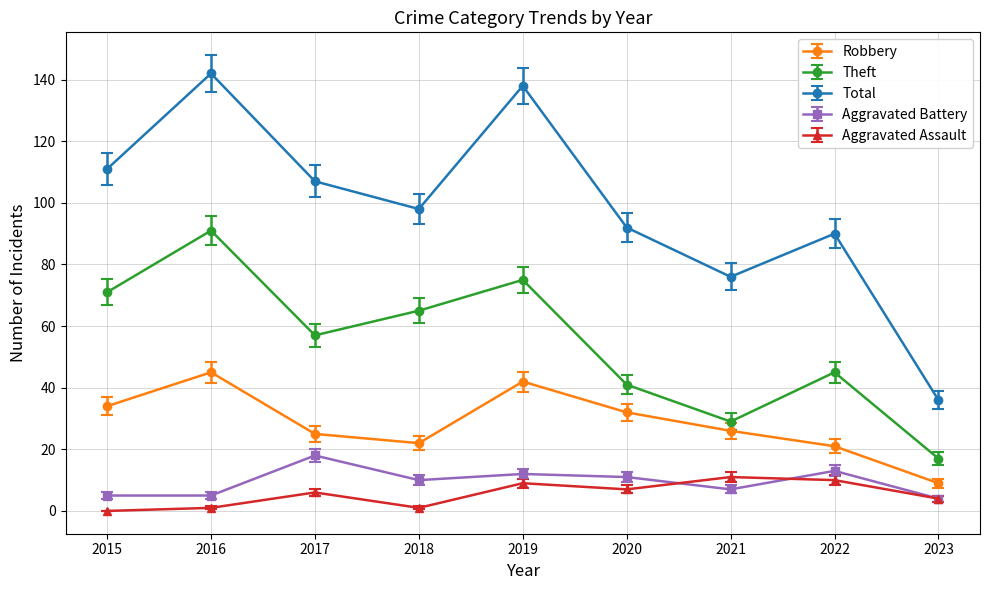

The Total series shows 36 at 2023. True or false?

True